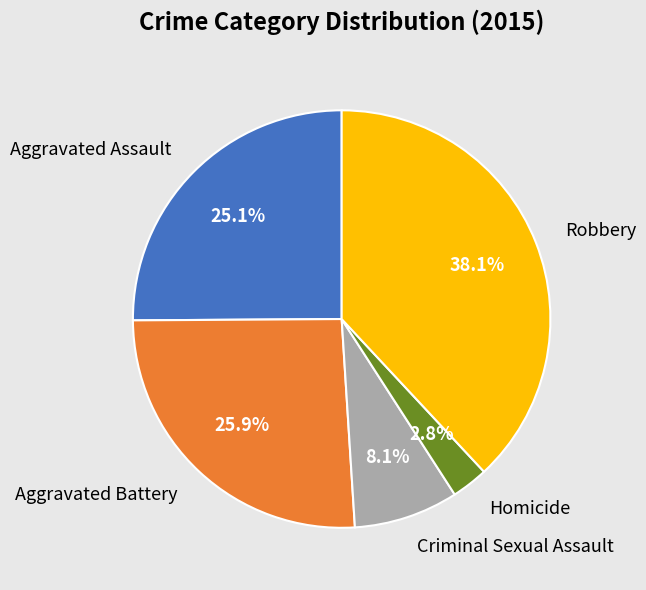

The Criminal Sexual Assault slice represents 1% of the pie. True or false?

False